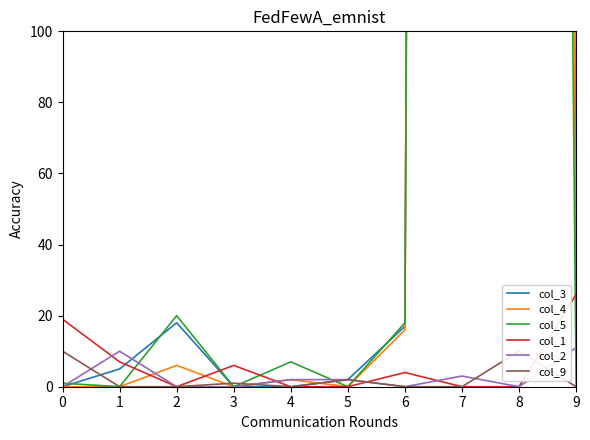

What is the difference between the maximum and minimum values in the col_3 series?

3468